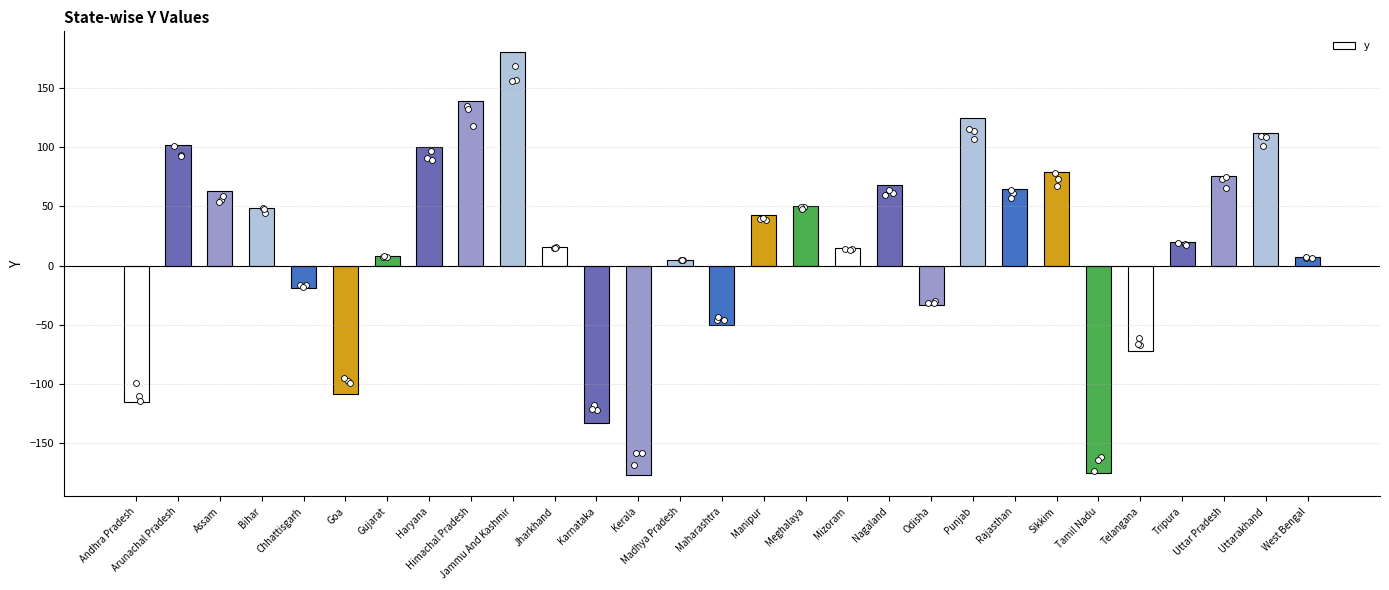

Between Odisha and Uttarakhand, which is larger?

Uttarakhand